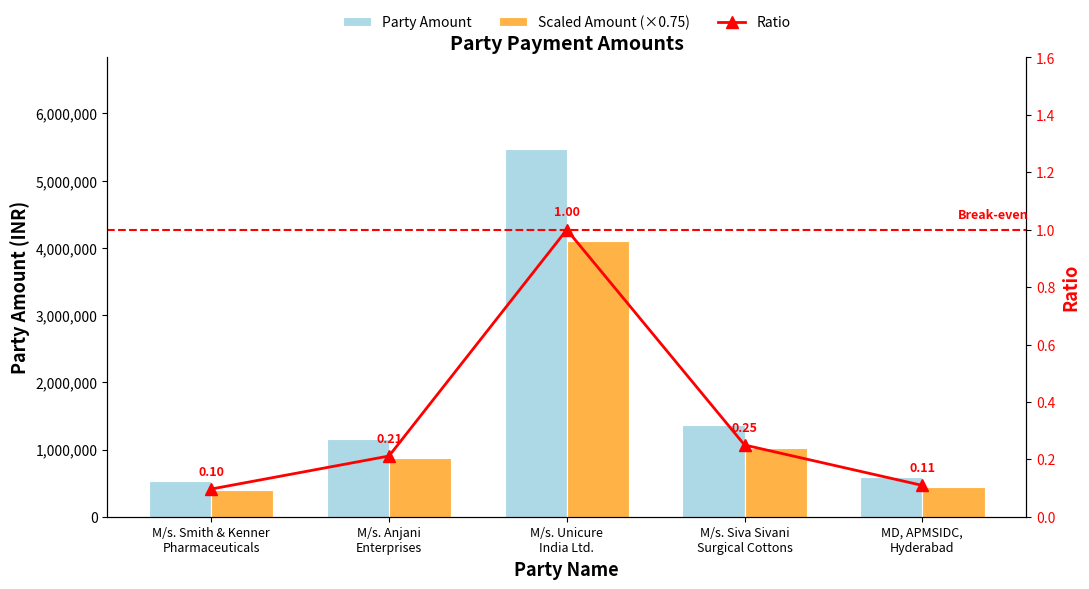

Count the number of data series in this chart.

3